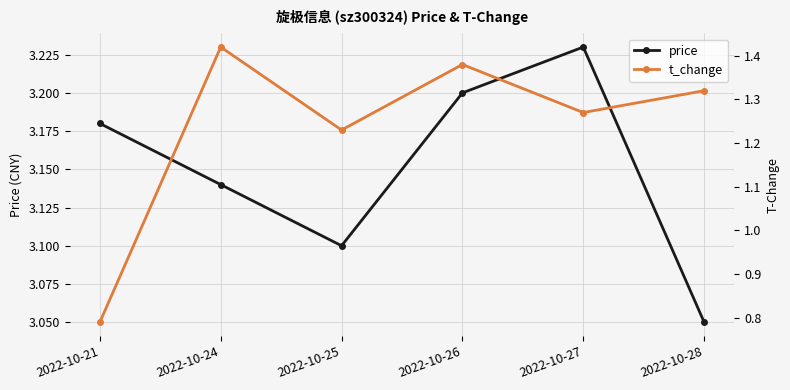

List the series in order of their overall mean, highest first.

price, t_change